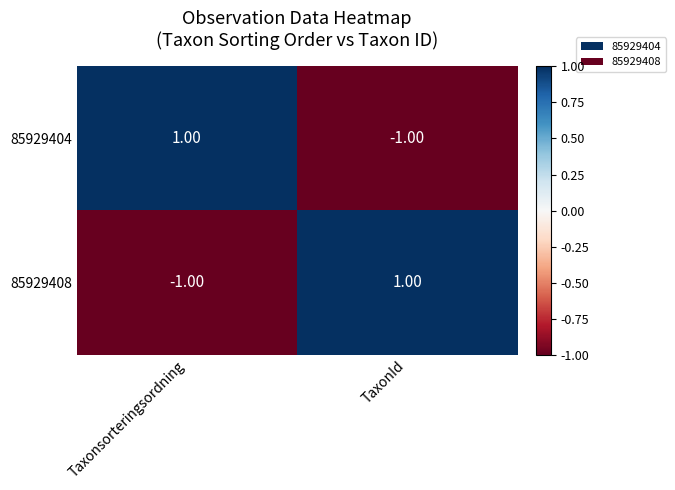

At which label is 85929408 closest to 0?

Taxonsorteringsordning